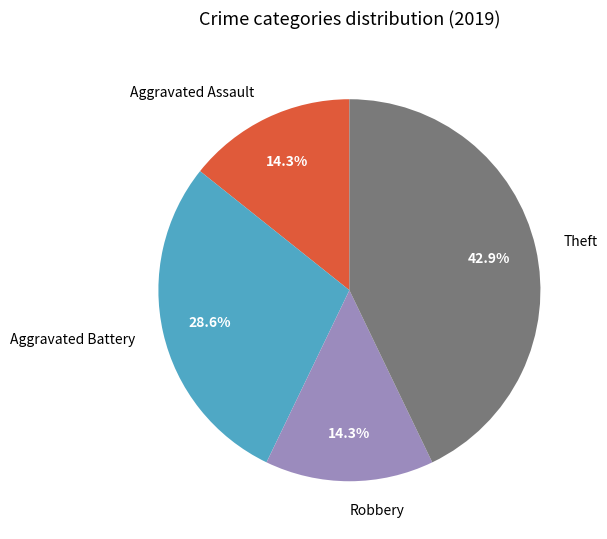

How many slices are in this pie chart?

4